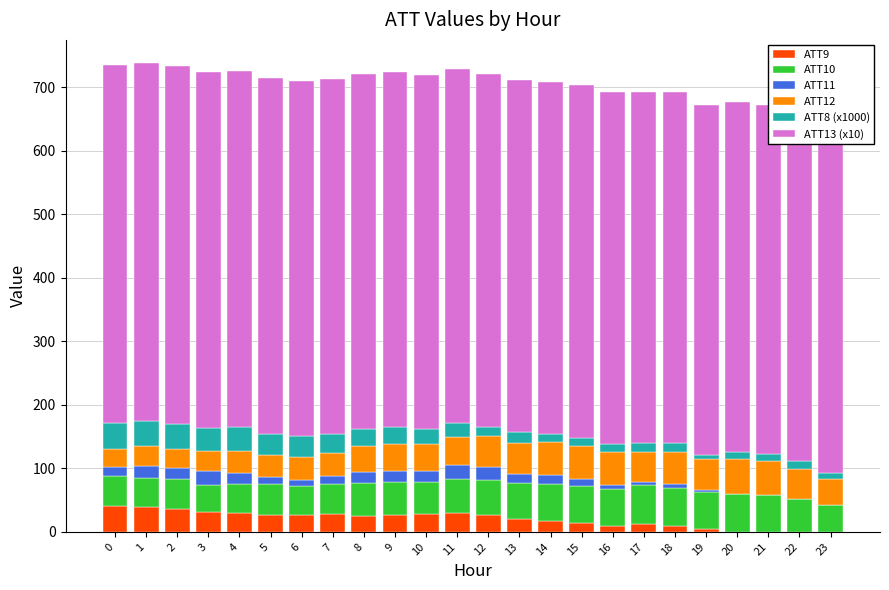

What is the difference between the ATT9 values at 15 and 13?

5.1